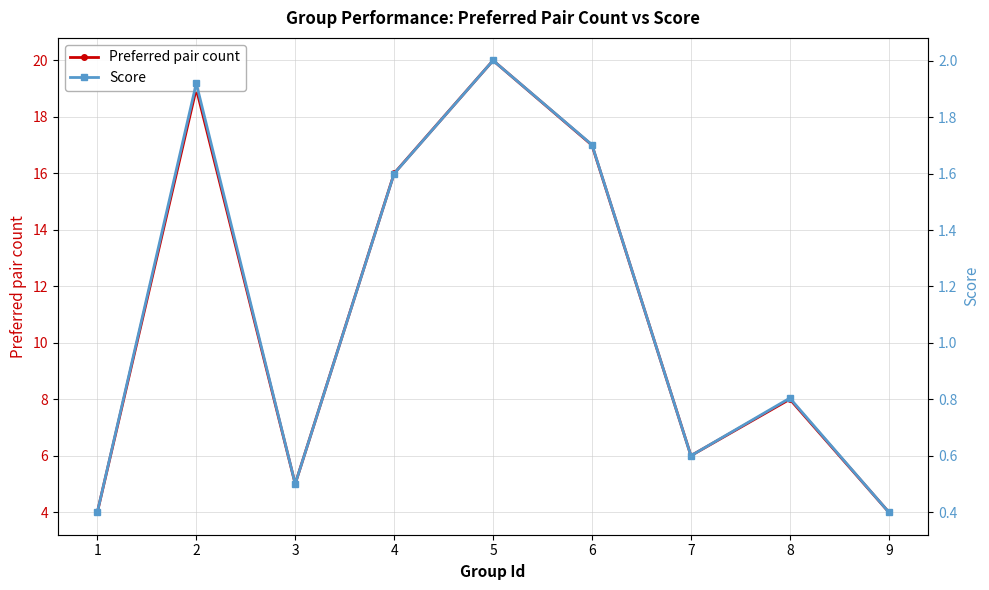

The value of Preferred pair count at 7 is 9.9. True or false?

False